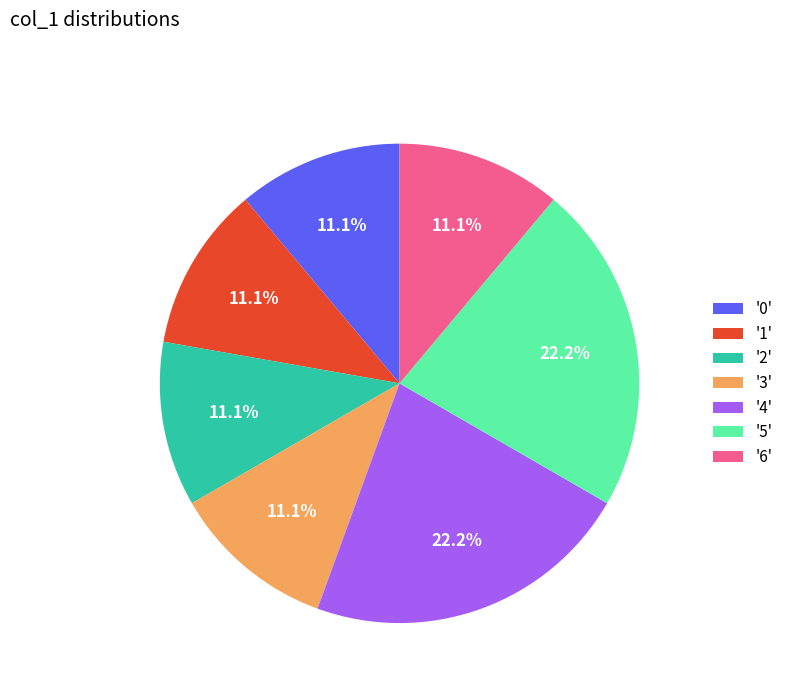

Does any single category account for the majority?

No